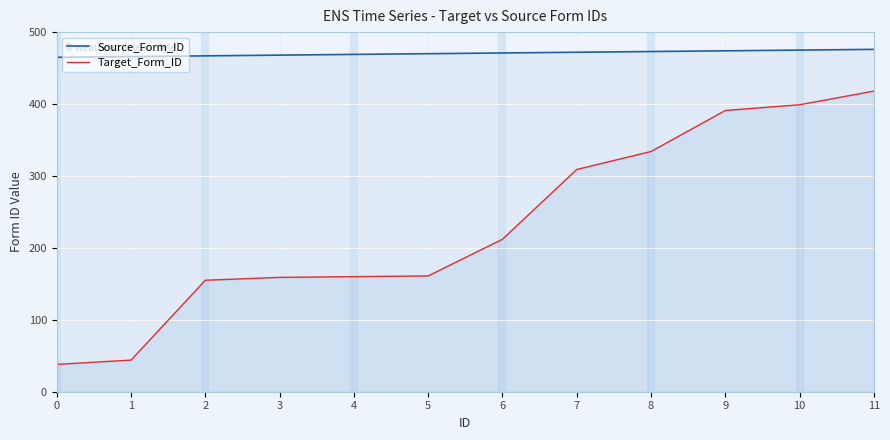

What is the difference between the maximum and second lowest values in the Source_Form_ID series?

10